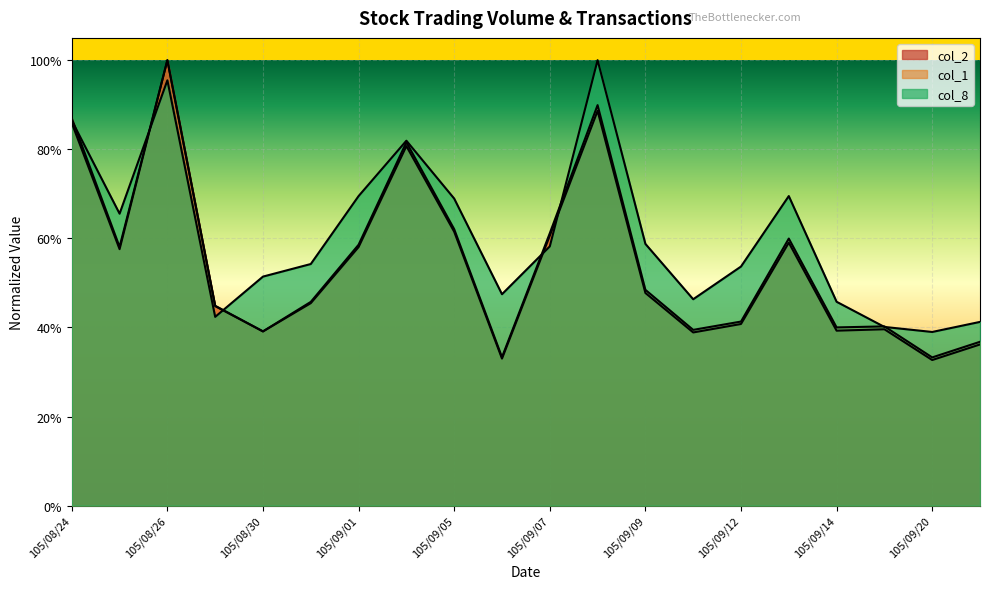

List the series in order of their peak value, highest first.

col_1, col_2, col_8